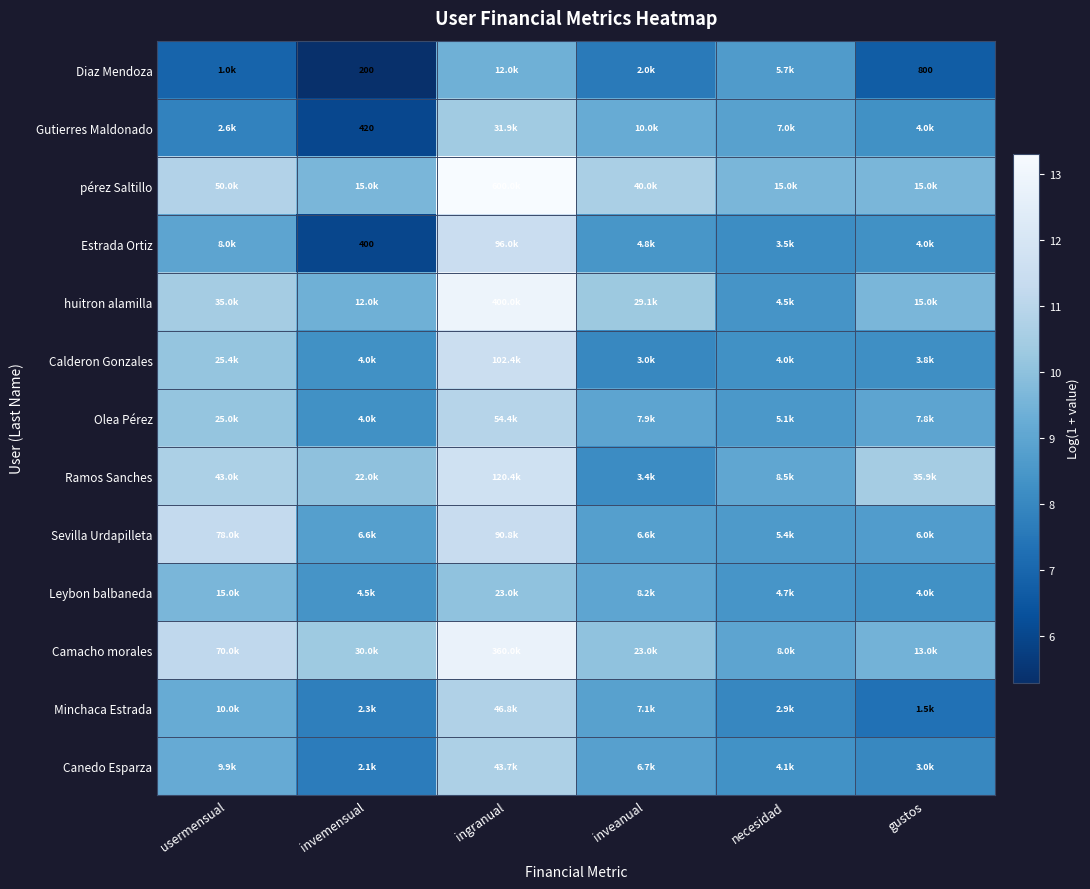

At ingranual, list the series in order from smallest to largest.

Diaz Mendoza, Leybon balbaneda, Gutierres Maldonado, Canedo Esparza, Minchaca Estrada, Olea Pérez, Sevilla Urdapilleta, Estrada Ortiz, Calderon Gonzales, Ramos Sanches, Camacho morales, huitron alamilla, pérez Saltillo